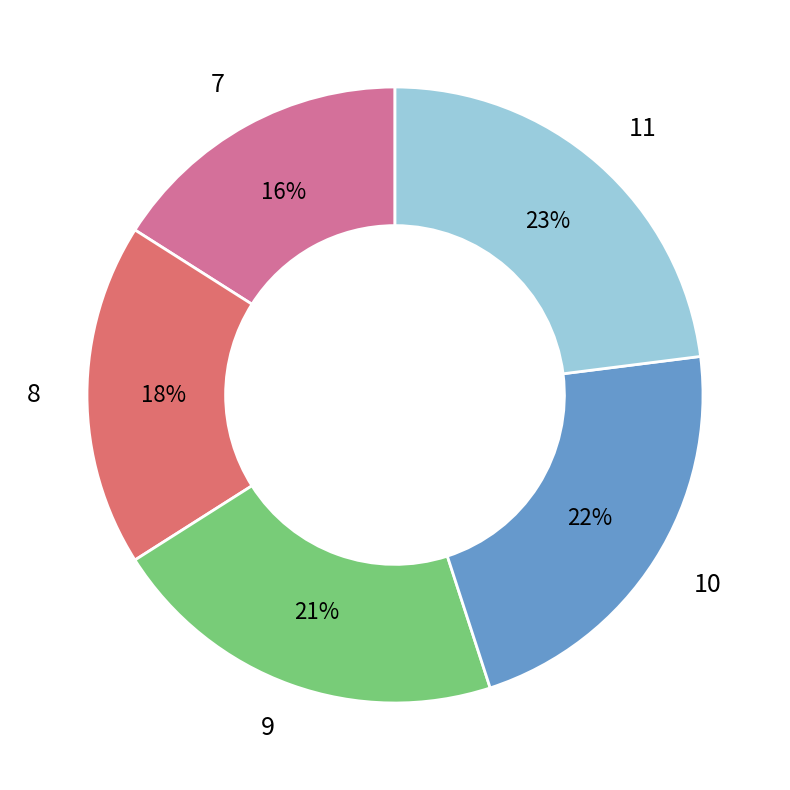

True or false: 11 accounts for 23% of the total.

True